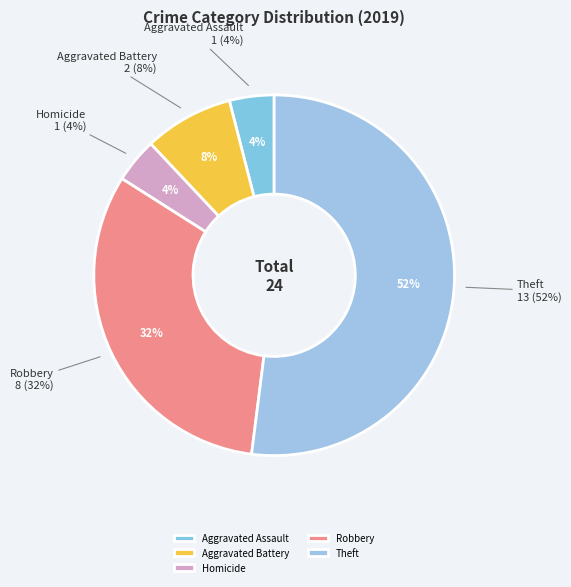

What is the total percentage of Arson and Robbery?

32.0%